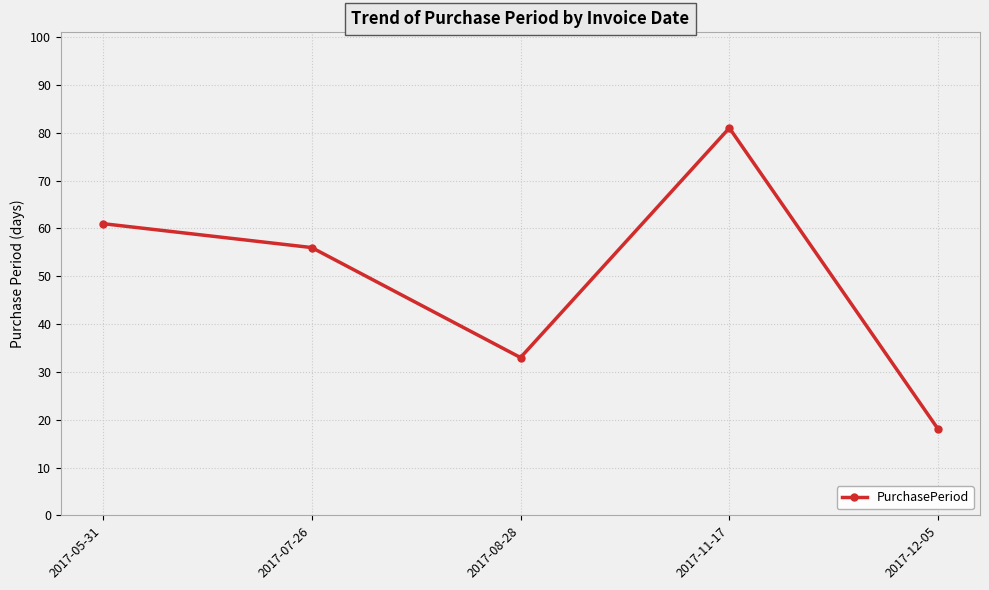

What is the difference between the values at 2017-07-26 and 2017-12-05?

38